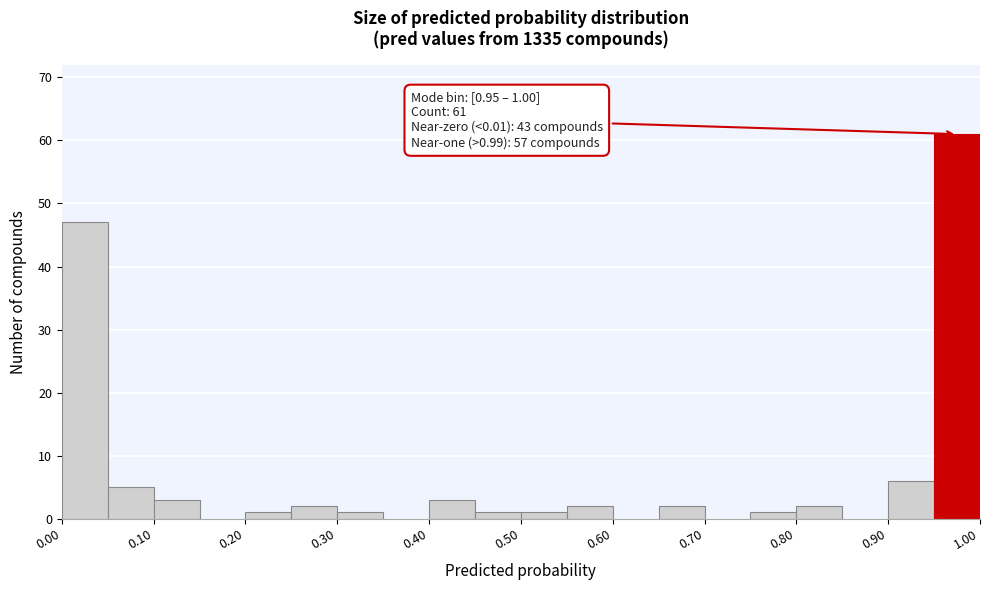

Over which range of the x-axis is the bar tallest?

0.95 to 1.00